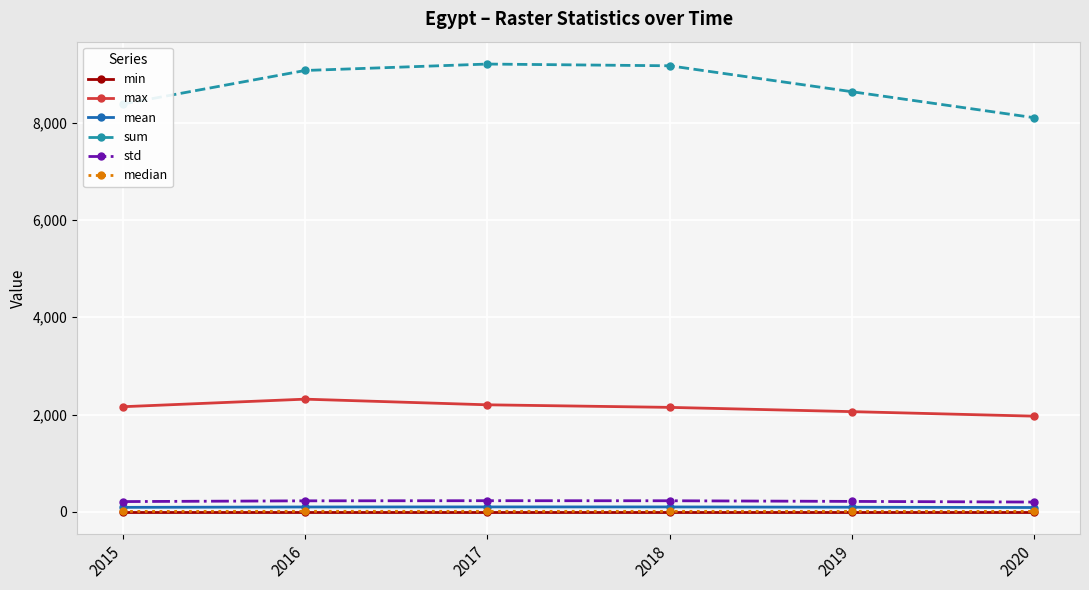

The sum series shows 9072.6 at 2016. True or false?

True